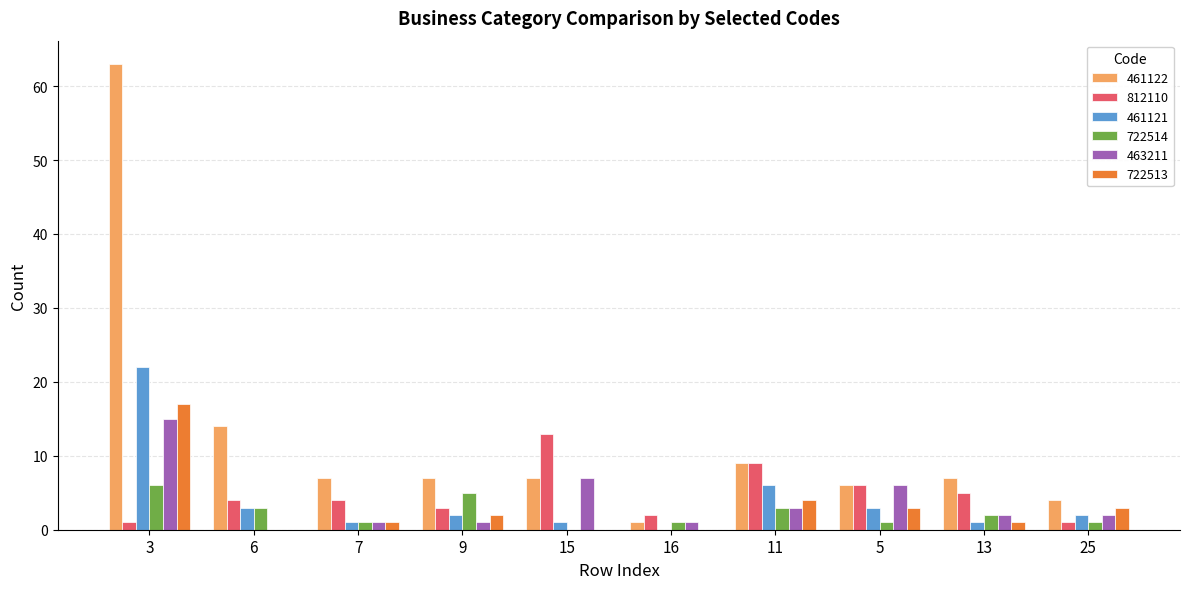

Reading left to right, transcribe all the data shown in this chart.

461122: 63	14	7	7	7	1	9	6	7	4
812110: 1	4	4	3	13	2	9	6	5	1
461121: 22	3	1	2	1	0	6	3	1	2
722514: 6	3	1	5	0	1	3	1	2	1
463211: 15	0	1	1	7	1	3	6	2	2
722513: 17	0	1	2	0	0	4	3	1	3